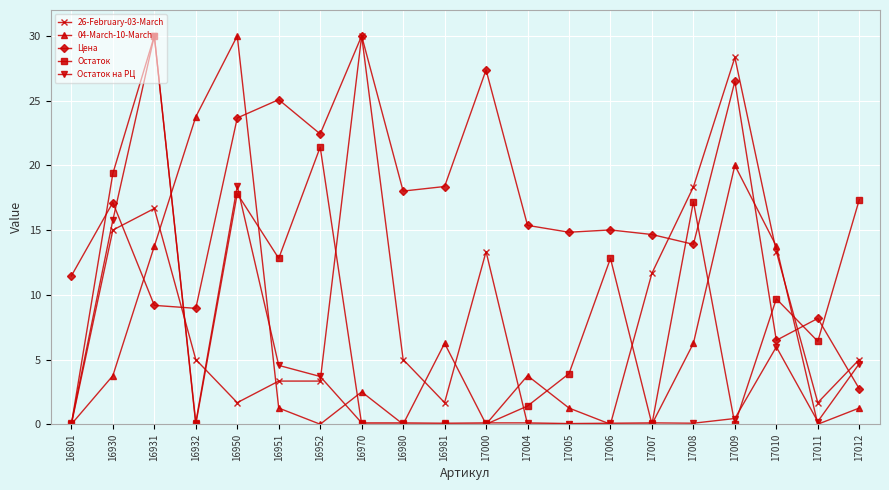

What is the value of the Остаток point at the 3rd from the left?

30.0